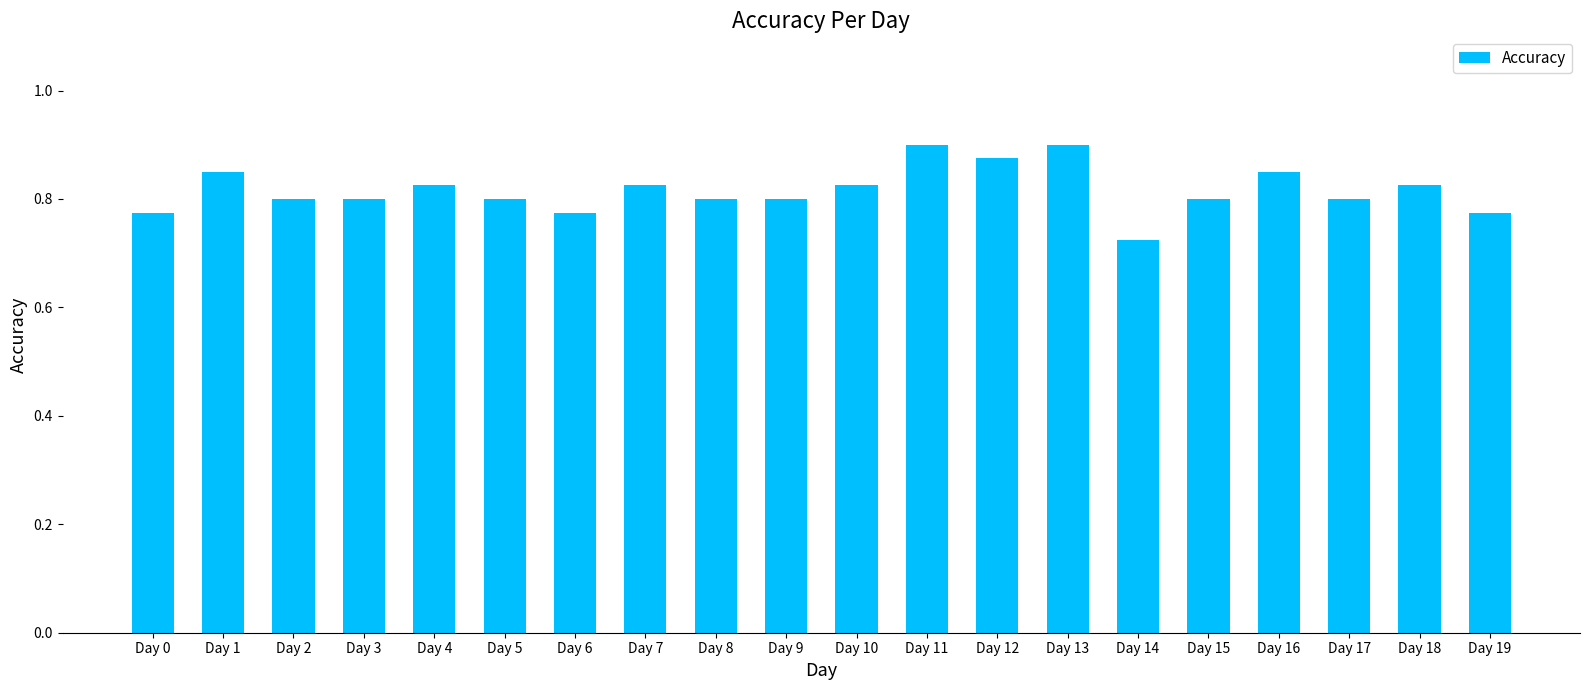

The chart shows a value of 1.4 at Day 3. True or false?

False